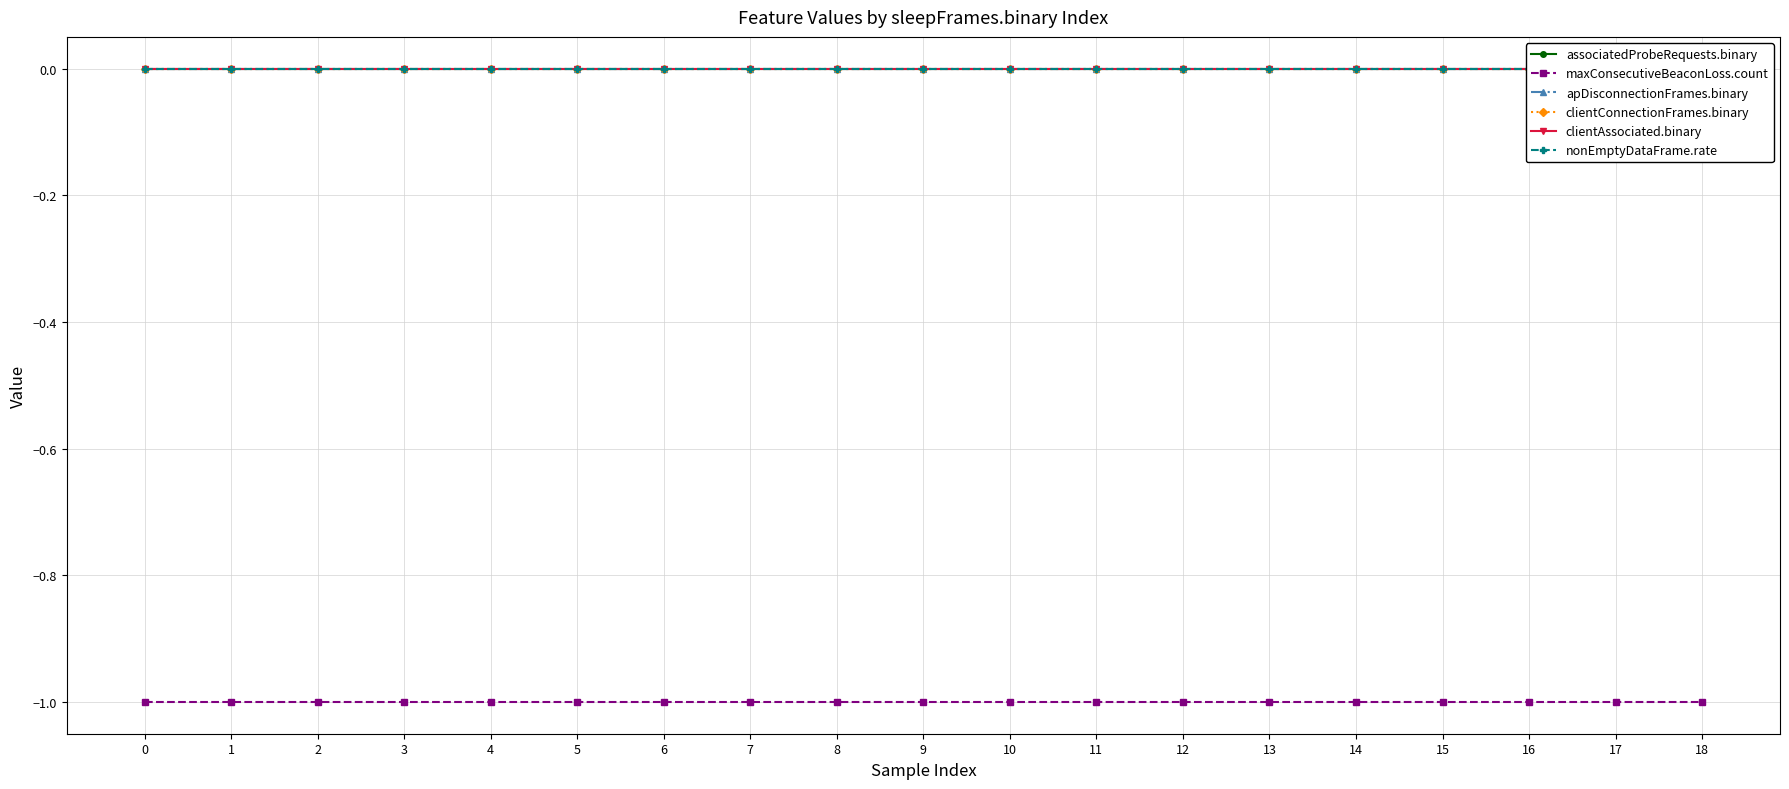

Is the value of clientAssociated.binary at 16 greater than the value of nonEmptyDataFrame.rate at 17?

No